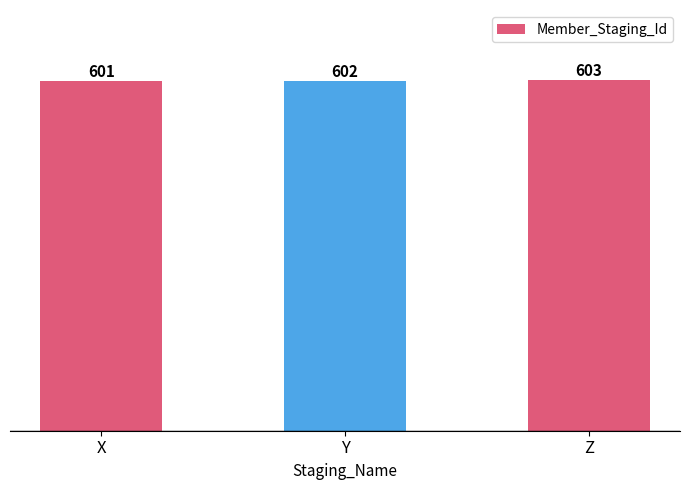

How many data points are less than 602?

1